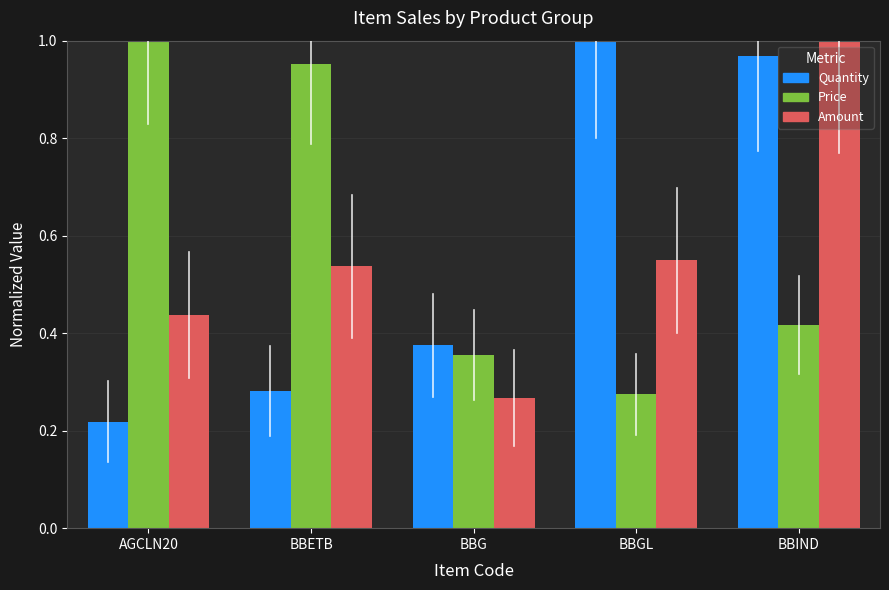

Rank the series by their average value, from highest to lowest.

Price, Quantity, Amount